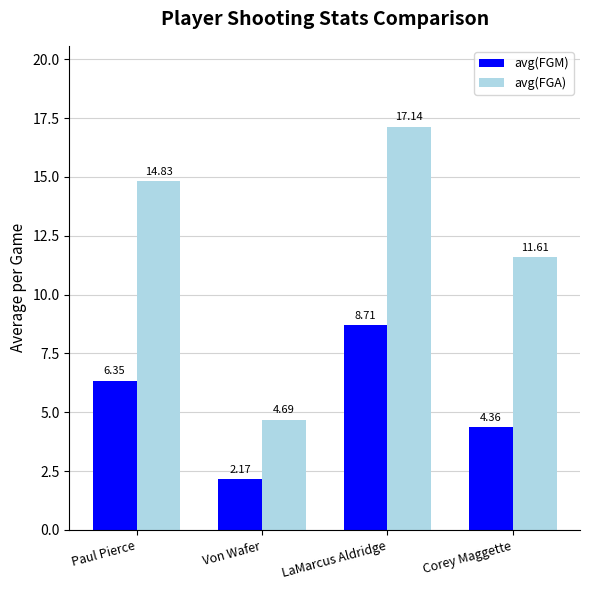

List the labels in order of avg(FGA) value, smallest first.

Von Wafer, Corey Maggette, Paul Pierce, LaMarcus Aldridge